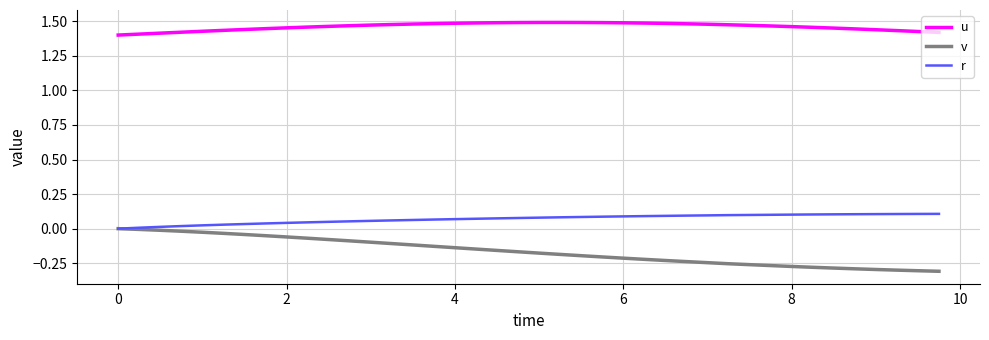

Which series has the largest range (max minus min)?

v